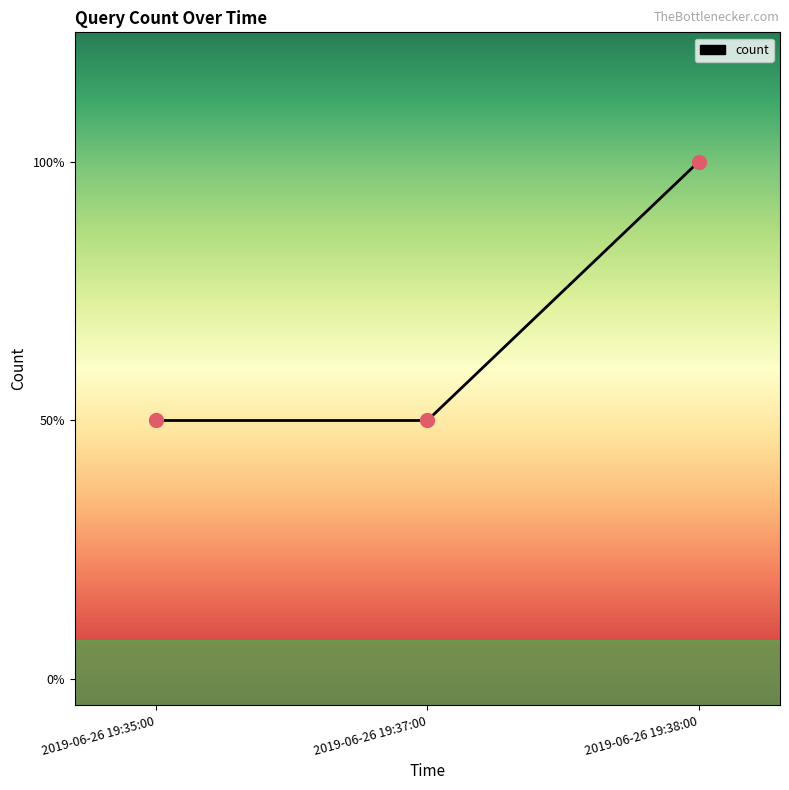

Between 2019-06-26 19:35:00 and 2019-06-26 19:38:00, which is larger?

2019-06-26 19:38:00